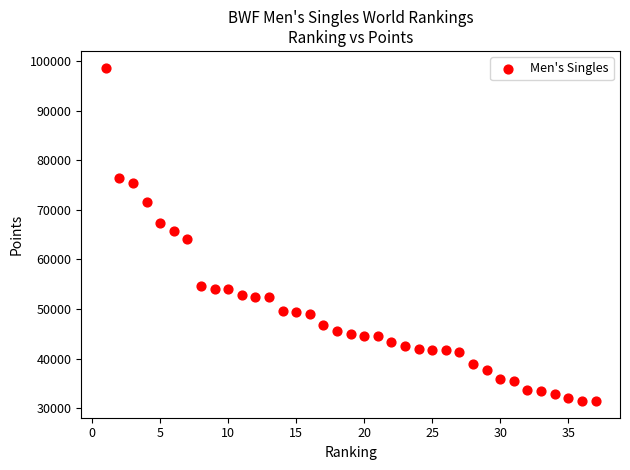

What is the range of Y values (max minus min)?

67220.9